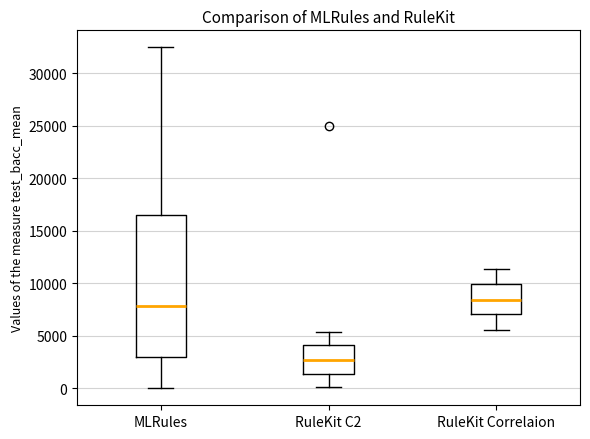

Reading left to right, read every box against the y-axis: the position of its median line, the range the box covers, and the ends of its whiskers. The values are not printed on the chart, so give them approximately, as read against the axis.

MLRules: median 8000, box 3000 to 16500, whiskers 0 to 32500
RuleKit C2: median 2500, box 1500 to 4000, whiskers 0 to 5500
RuleKit Correlaion: median 8500, box 7000 to 10000, whiskers 5500 to 11500